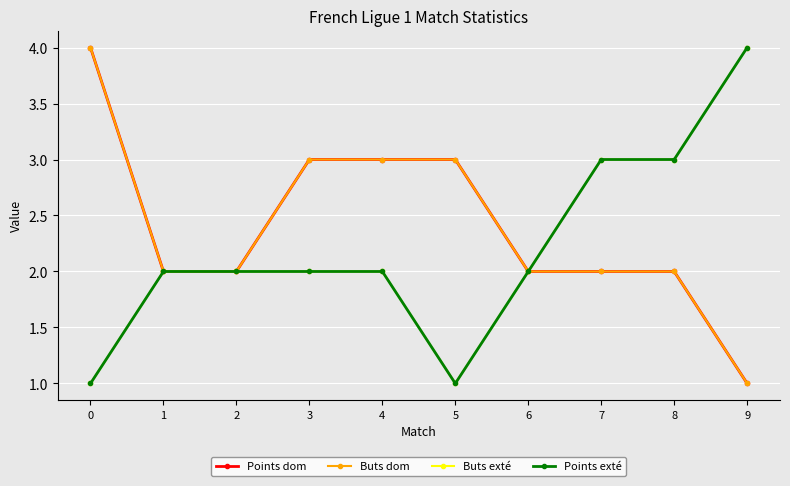

Is this an area chart (filled region under the line)?

No